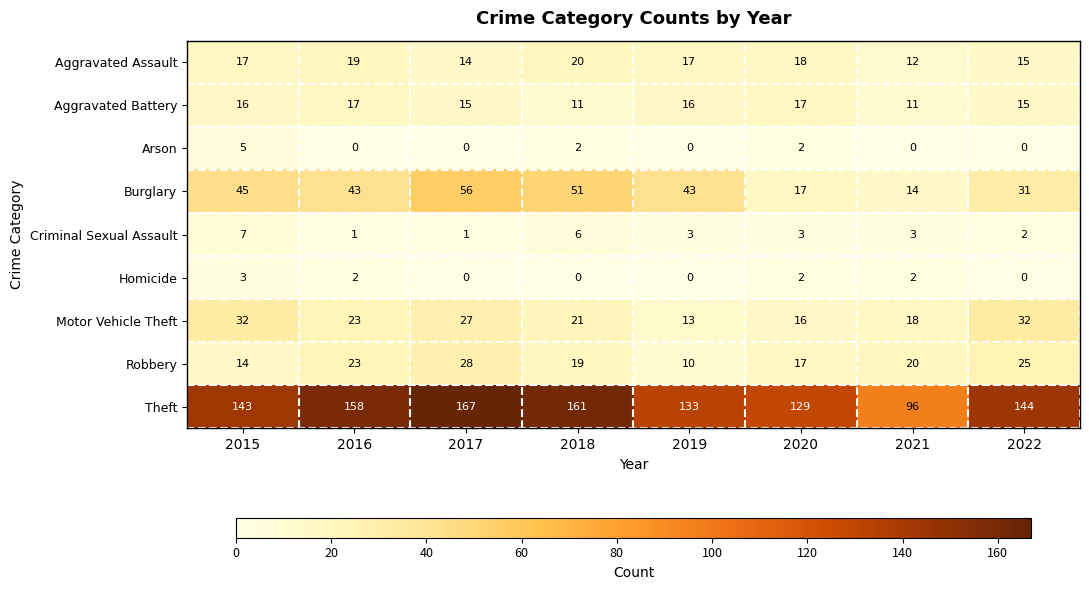

What is the total value across all series at 2022?

264